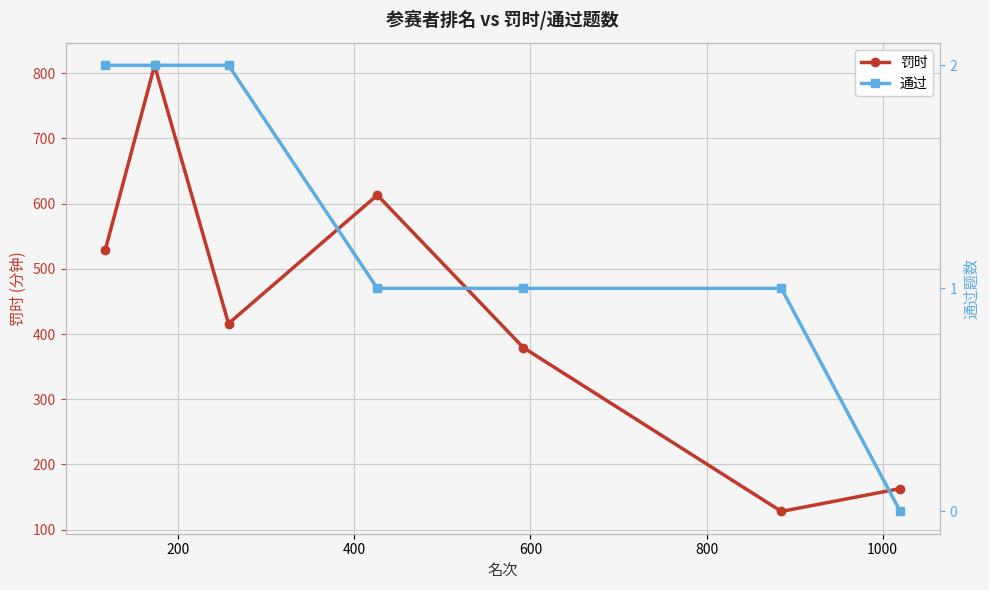

What is the value of the 通过 point at the 1st from the left?

2